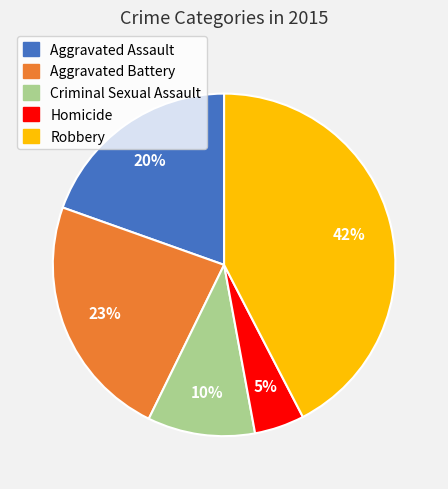

What is the smallest slice in the pie chart?

Homicide